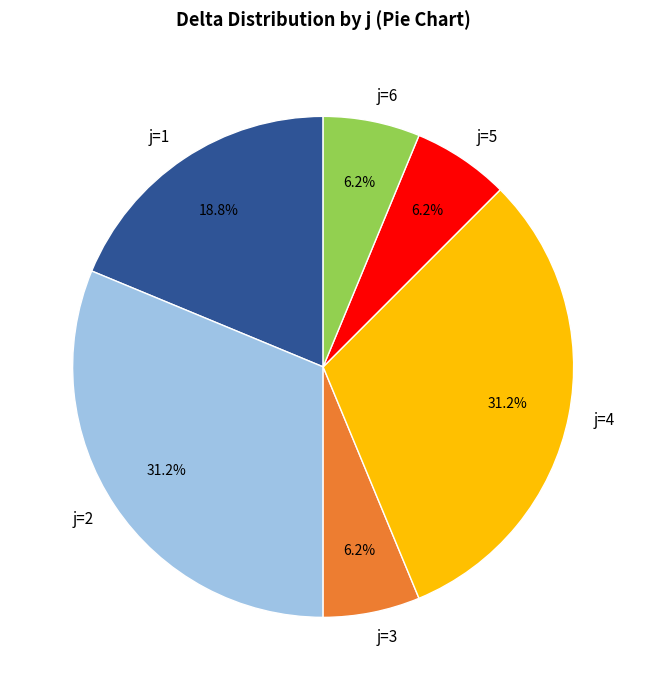

Is it true that j=4 is 31% of the pie?

True